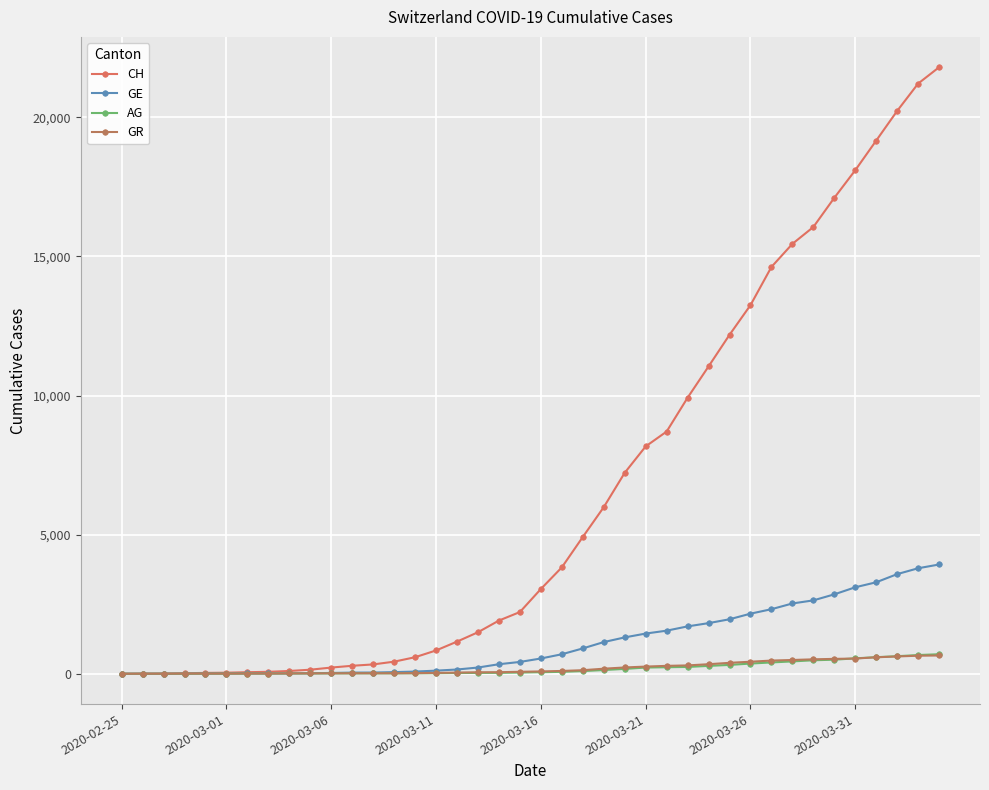

What is the greatest value displayed?

21804